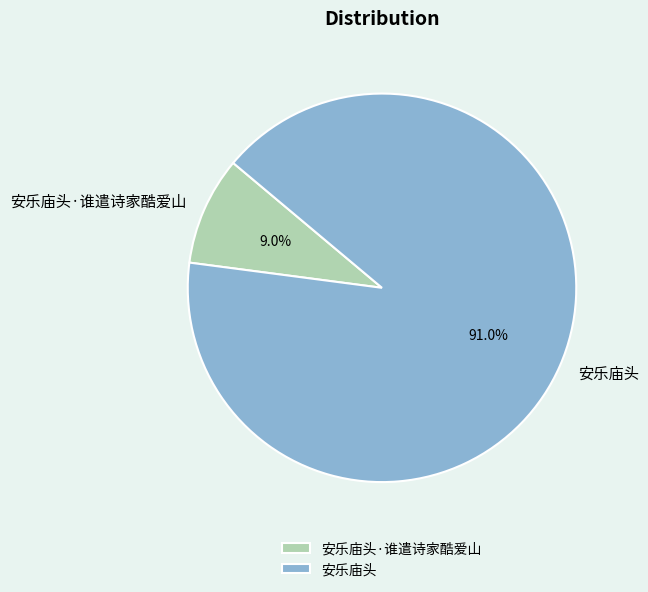

Does any single category account for the majority?

Yes